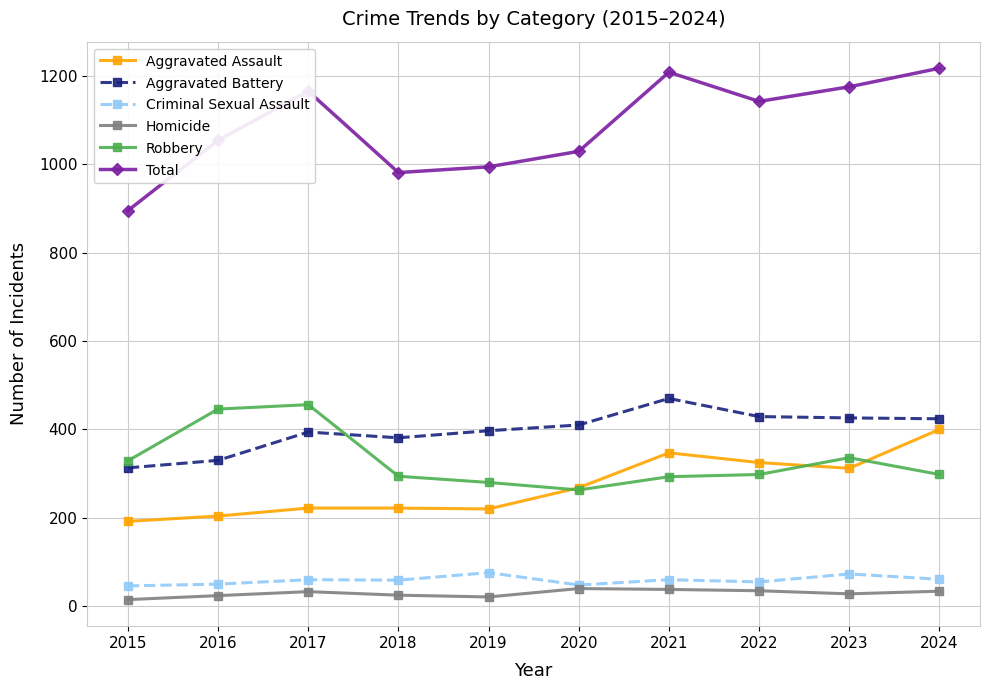

Which series changed the most between 2018 and 2024?

Total